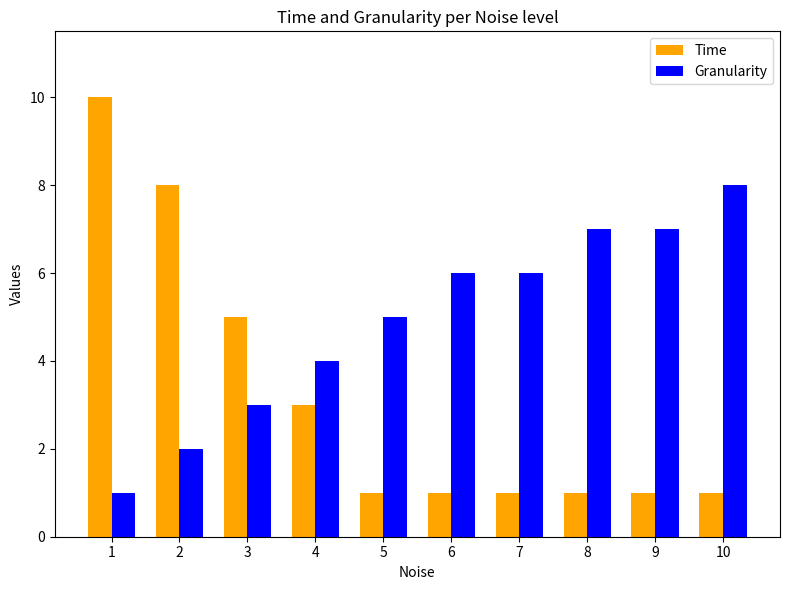

What is the sum of the Granularity values at 4 and 2?

6